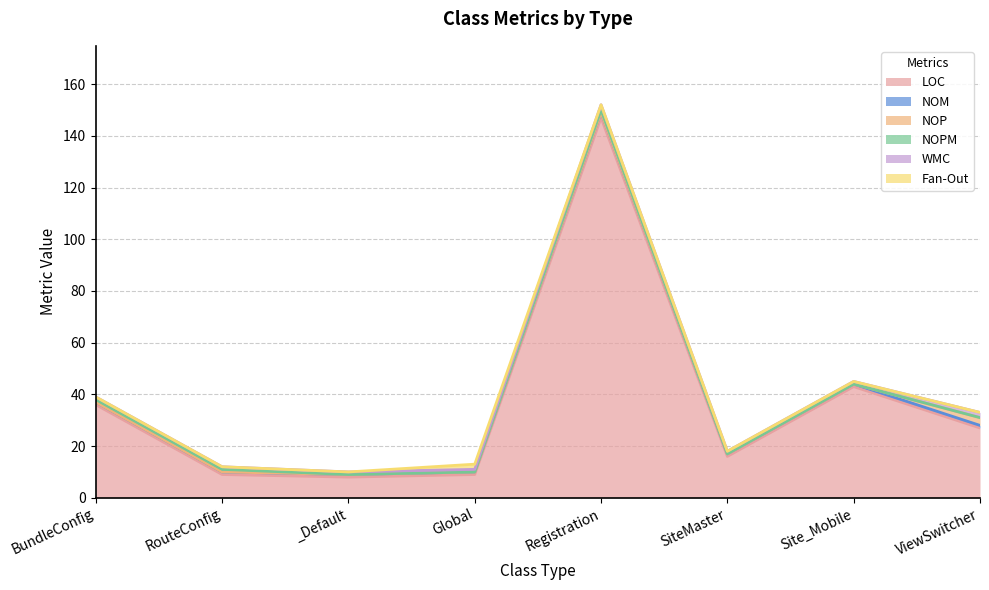

Which category has the lowest value in the LOC series?

_Default